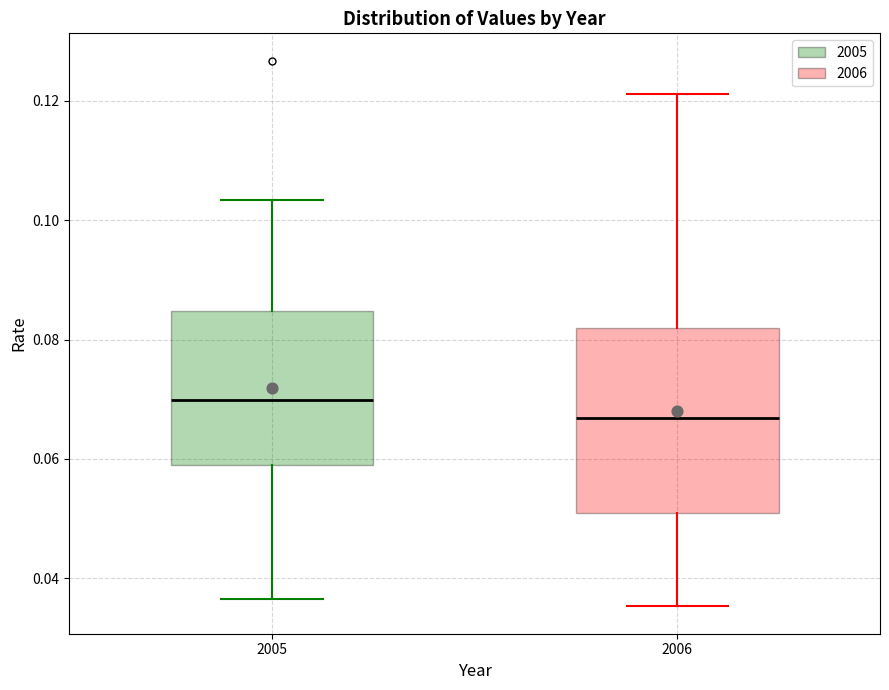

Where is the lower edge of the box at x = 2005 on the y-axis? The values are not printed on the chart, so give them approximately, as read against the axis.

0.058